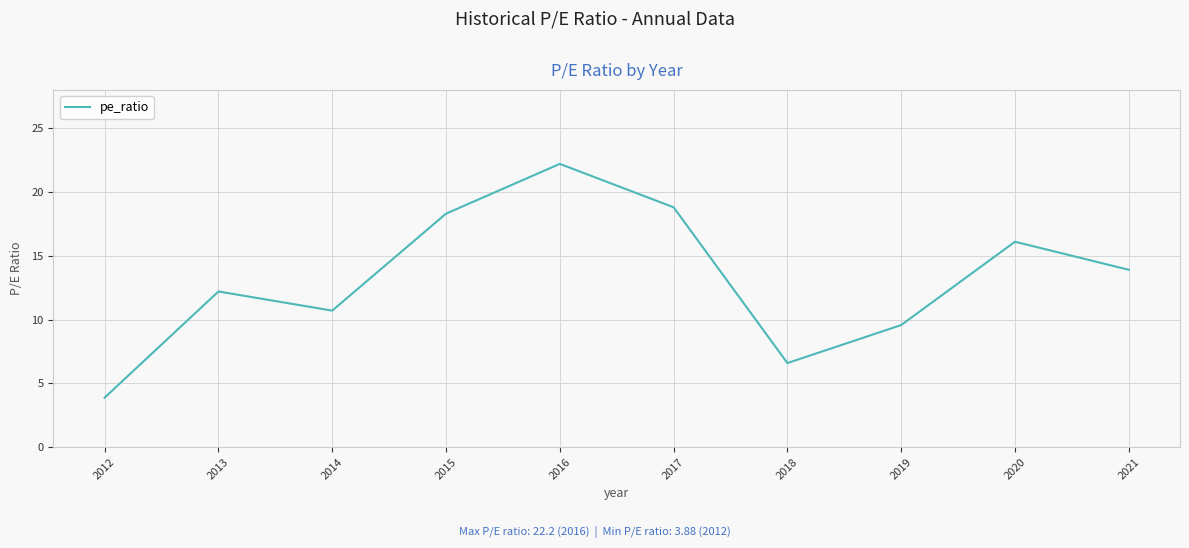

Rank the categories by value from lowest to highest.

2012, 2018, 2019, 2014, 2013, 2021, 2020, 2015, 2017, 2016